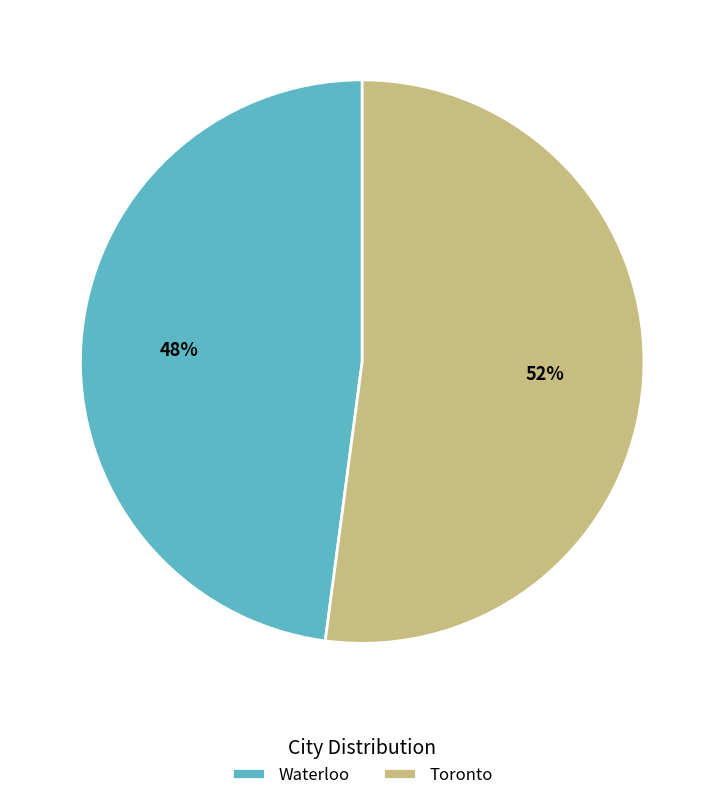

How many segments does this pie chart have?

2